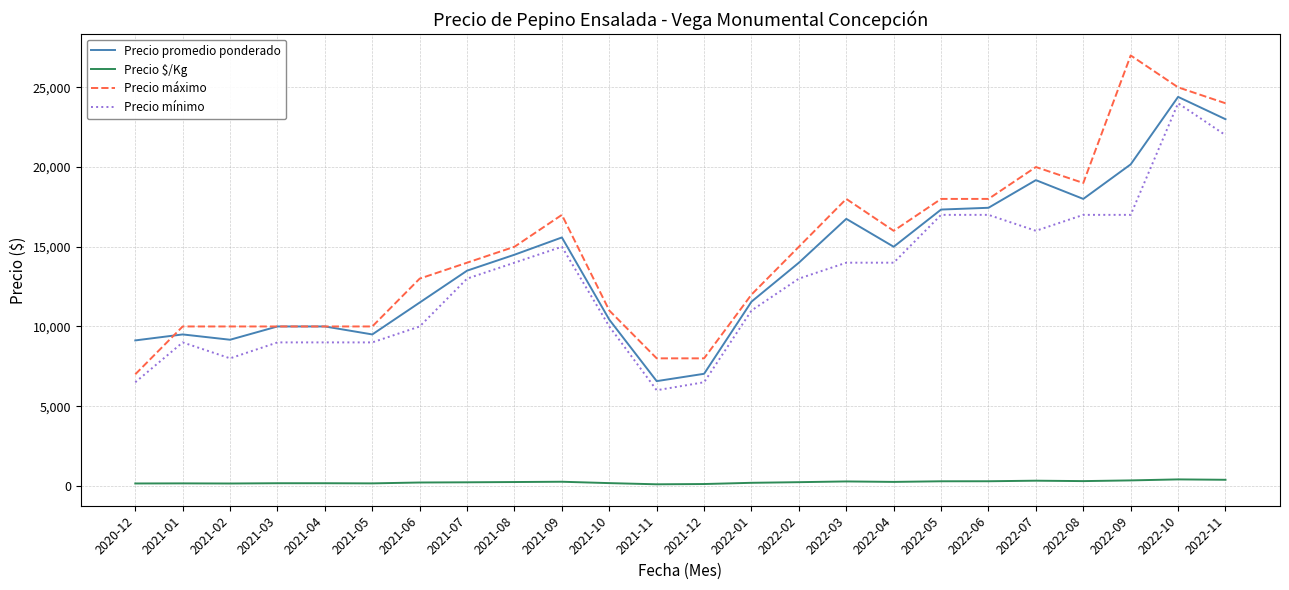

What is the sum of all Precio promedio ponderado values?

333234